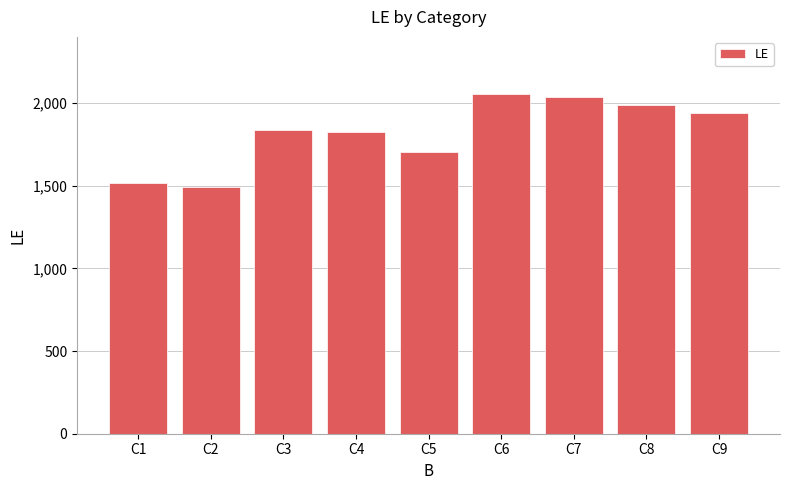

Between C9 and C2, which is larger?

C9